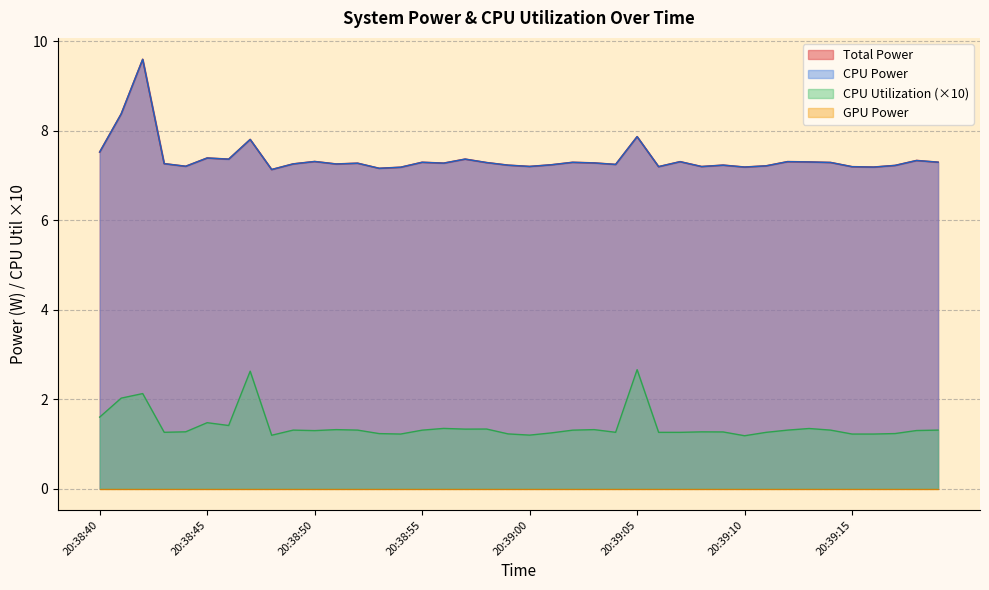

What is the sum of the Total Power values at 20:39:13 and 20:38:54?

14.5